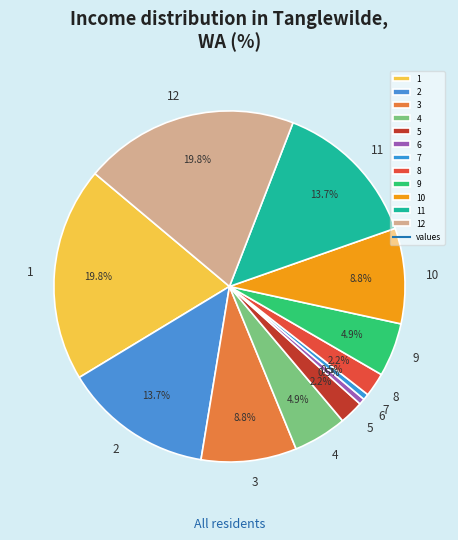

To the nearest percent, what portion does 8 represent?

2%